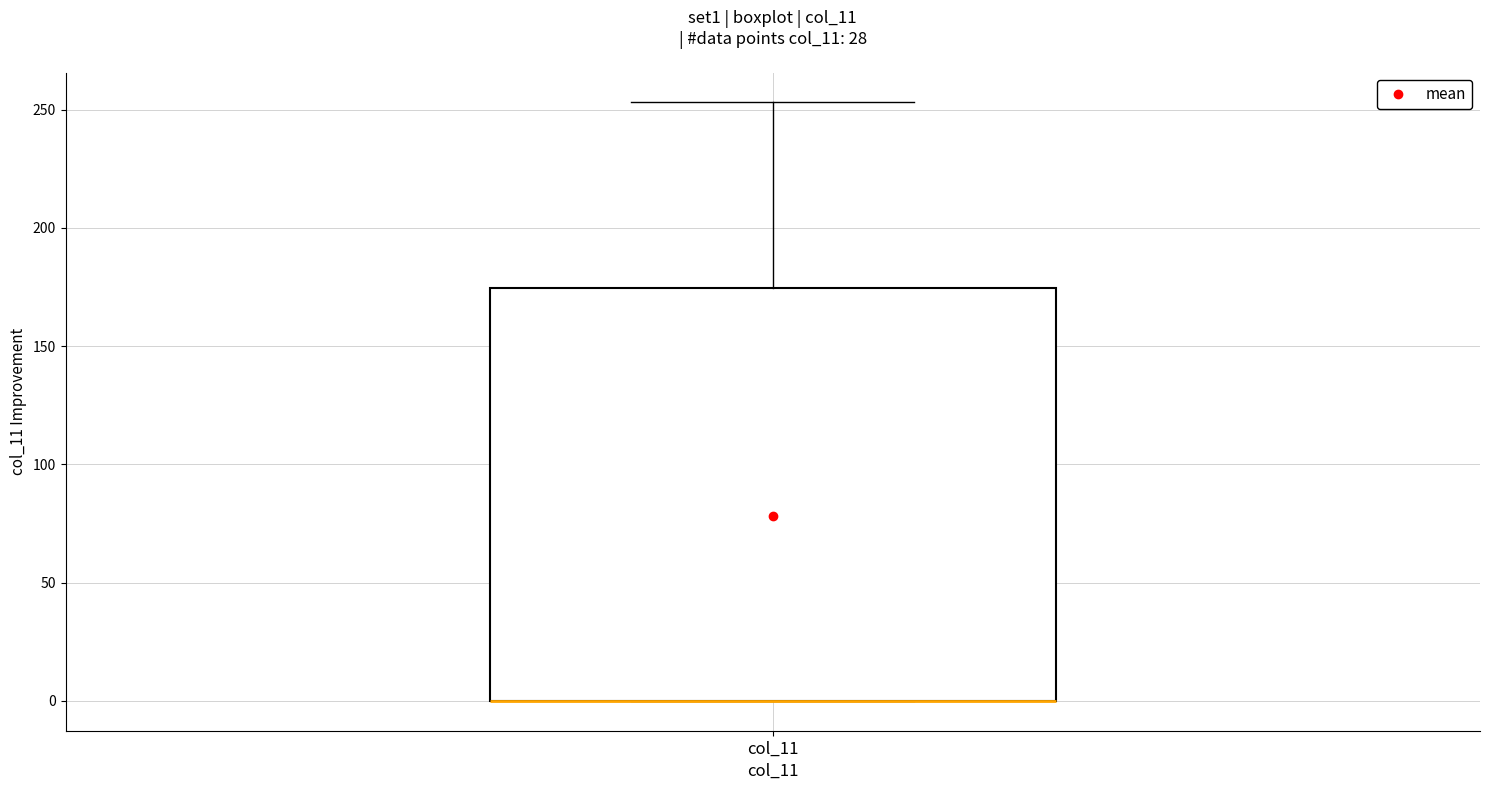

Where is the upper edge of the box for col_11 on the y-axis? The values are not printed on the chart, so give them approximately, as read against the axis.

175